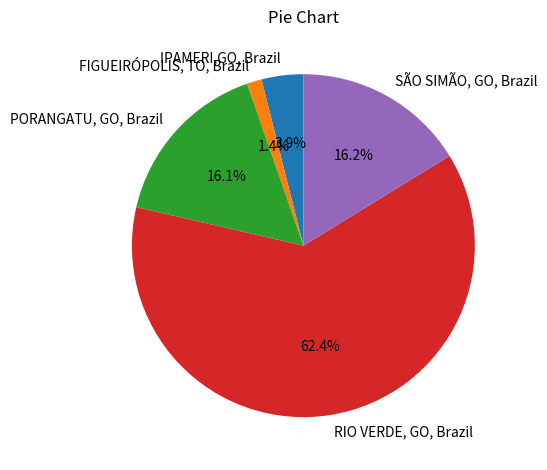

Rank the categories by value from highest to lowest.

RIO VERDE, GO, Brazil, SÃO SIMÃO, GO, Brazil, PORANGATU, GO, Brazil, IPAMERI,GO, Brazil, FIGUEIRÓPOLIS, TO, Brazil